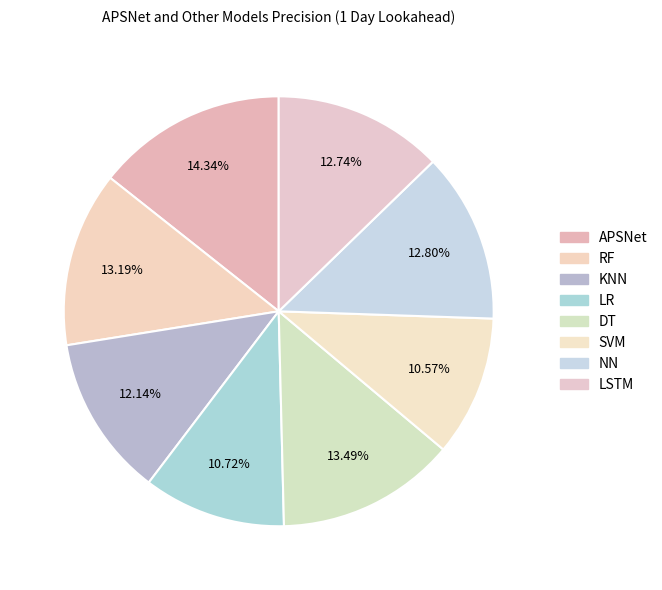

To the nearest percent, what is the average slice percentage?

12%